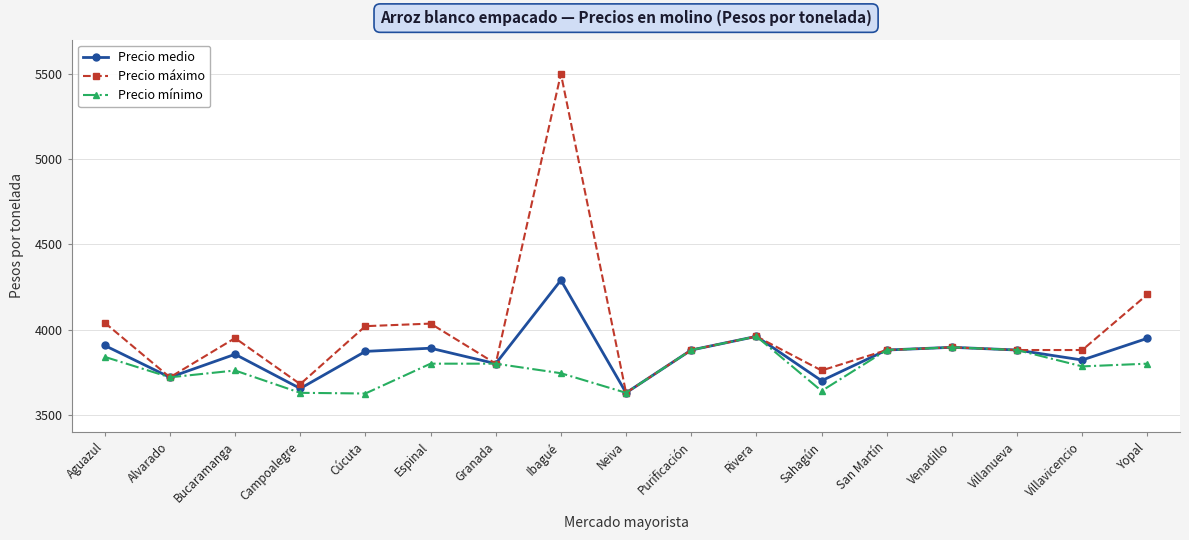

How many values in the Precio máximo series are below 3880?

5